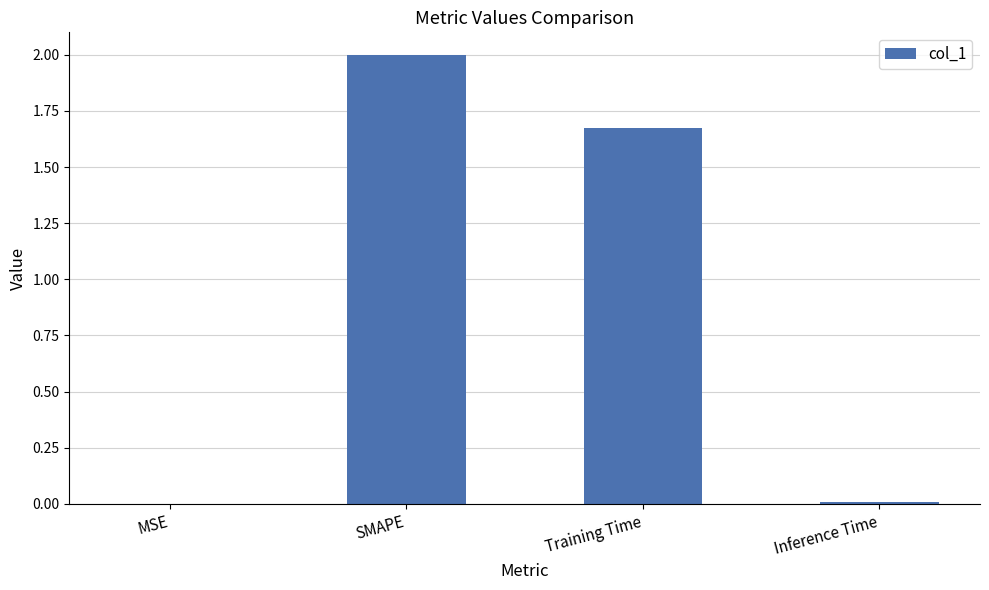

True or false: the data shows 0.0 at Inference Time.

True